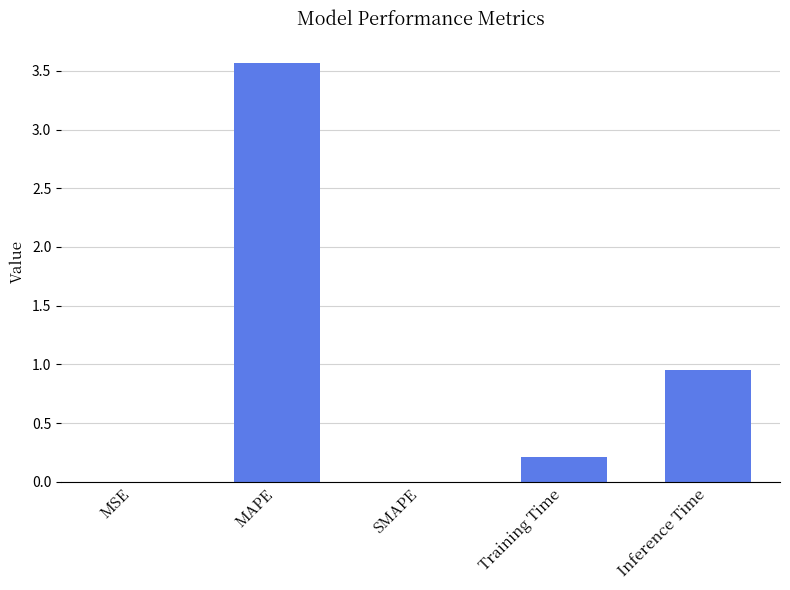

What is the greatest value displayed?

3.6